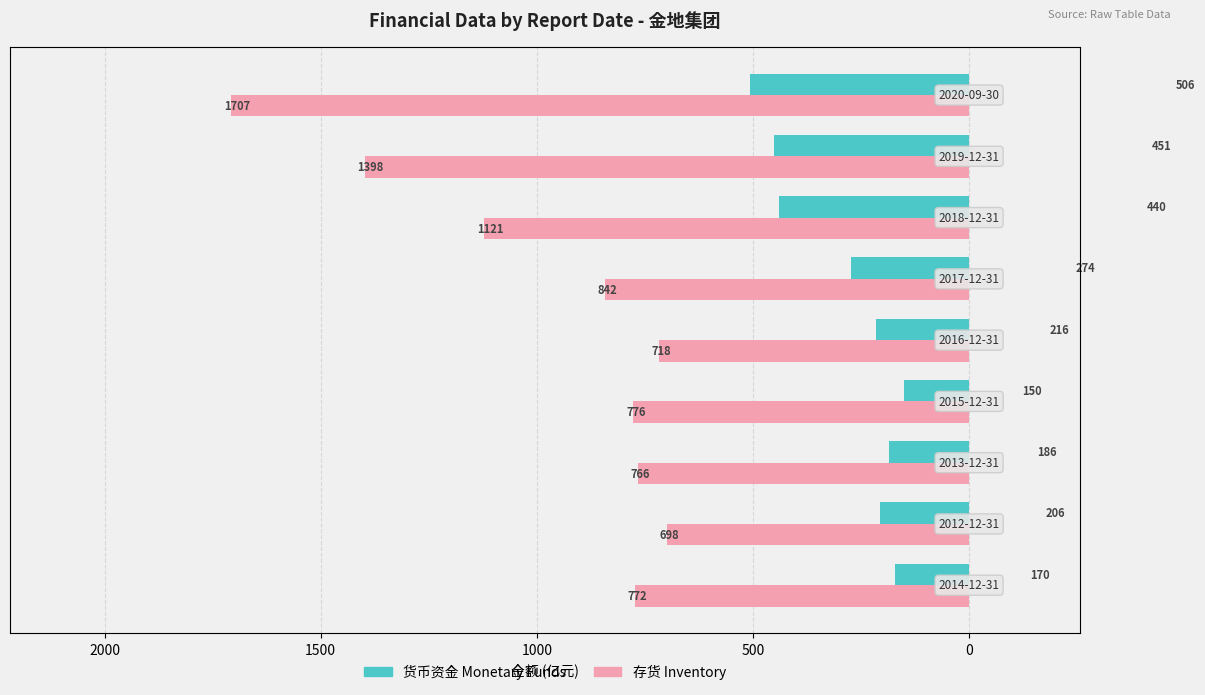

True or false: Monetary Funds (亿元) has a value of 37.9 at 500.

False